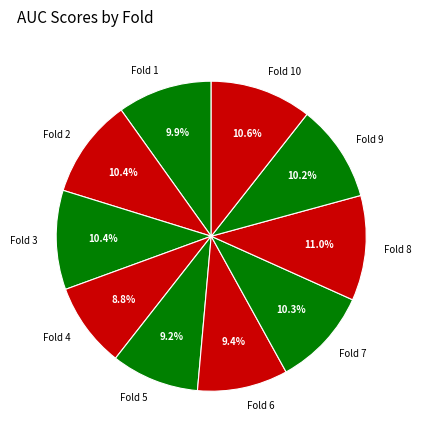

Does any single category account for the majority?

No